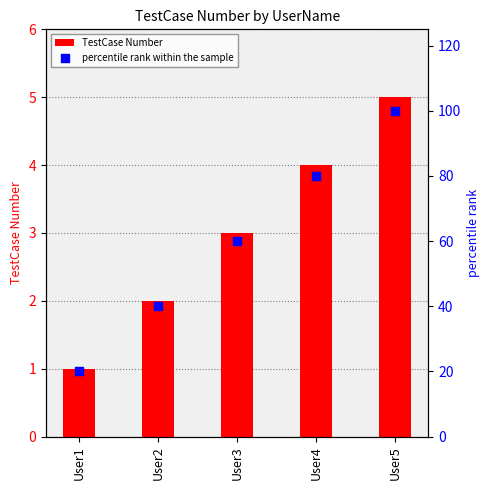

What are all the series names shown in the legend?

TestCase Number, percentile rank within the sample